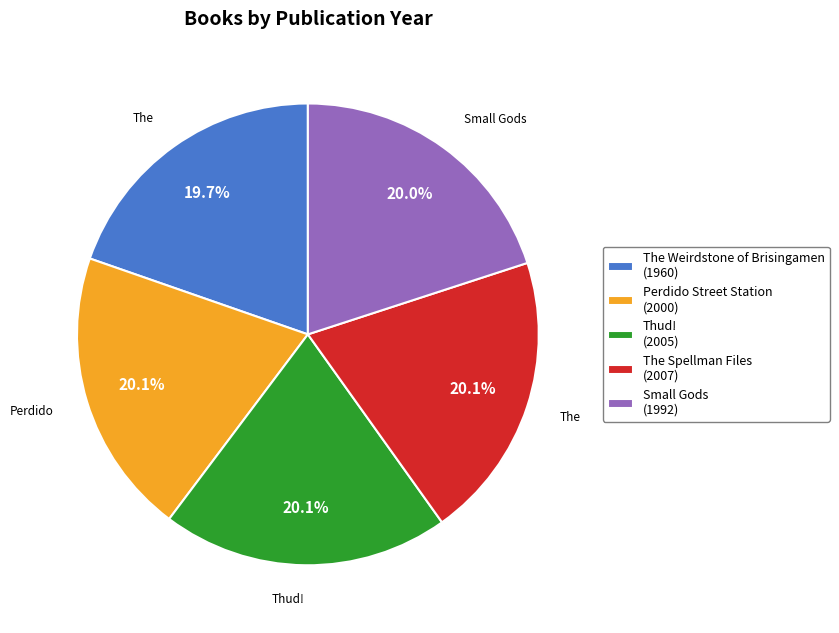

To the nearest percent, what percentage of the pie is The Weirdstone of Brisingamen?

20%